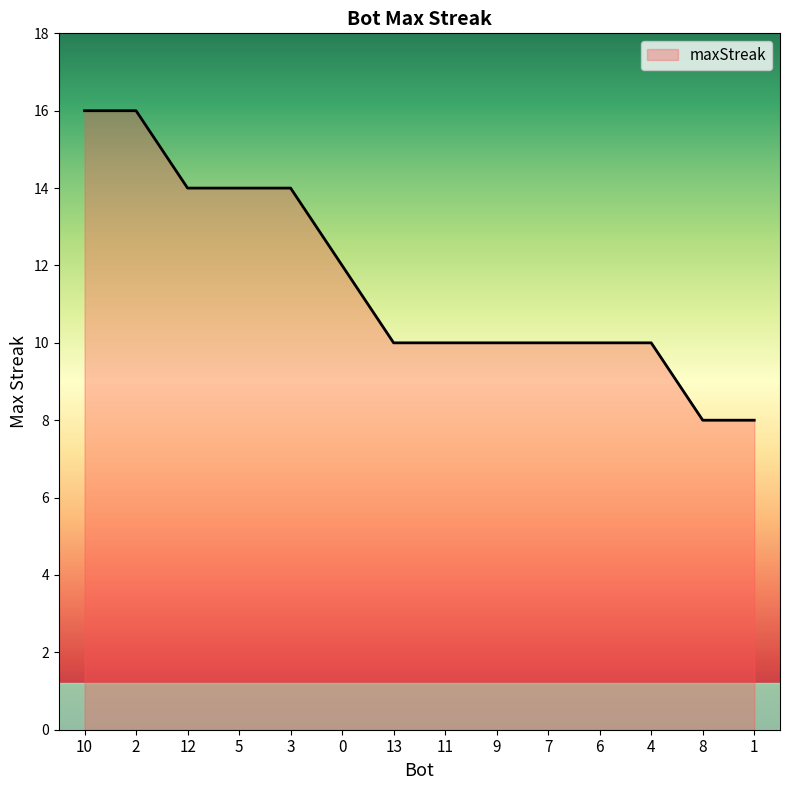

The value at 3 is 20. True or false?

False